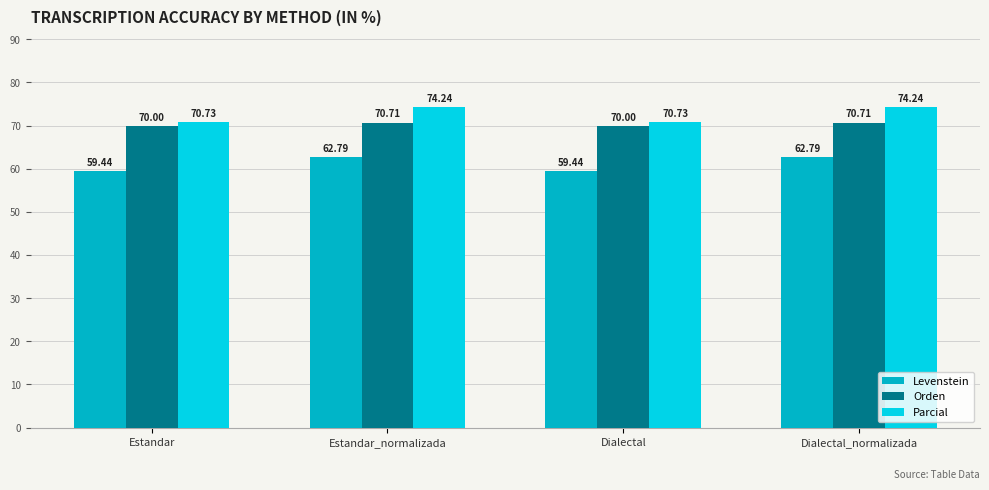

Reading left to right, list all the values displayed in this chart.

Levenstein: Estandar=59.4	Estandar_normalizada=62.8	Dialectal=59.4	Dialectal_normalizada=62.8
Orden: Estandar=70.0	Estandar_normalizada=70.7	Dialectal=70.0	Dialectal_normalizada=70.7
Parcial: Estandar=70.7	Estandar_normalizada=74.2	Dialectal=70.7	Dialectal_normalizada=74.2